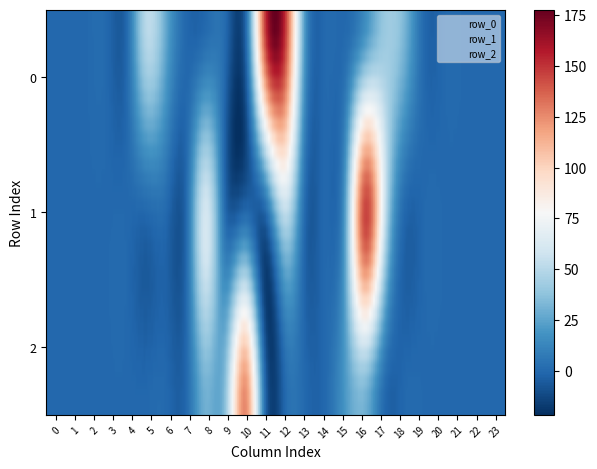

True or false: 2 has a value of 0.0 at 19.

True